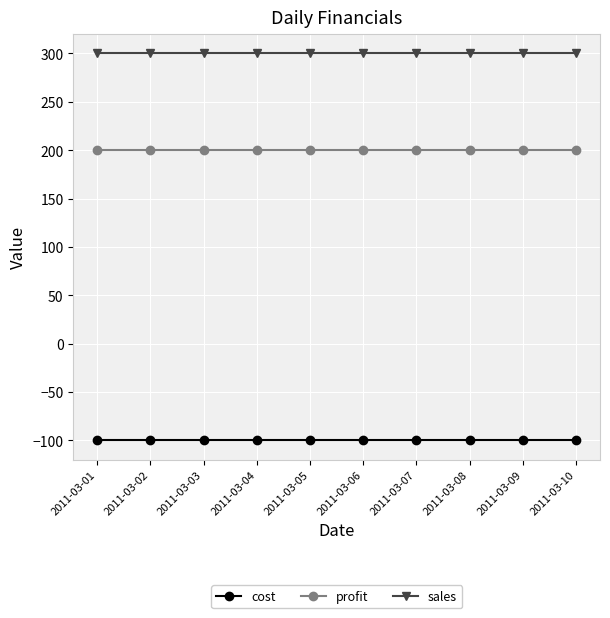

At 2011-03-10, list the series in order from largest to smallest.

sales, profit, cost